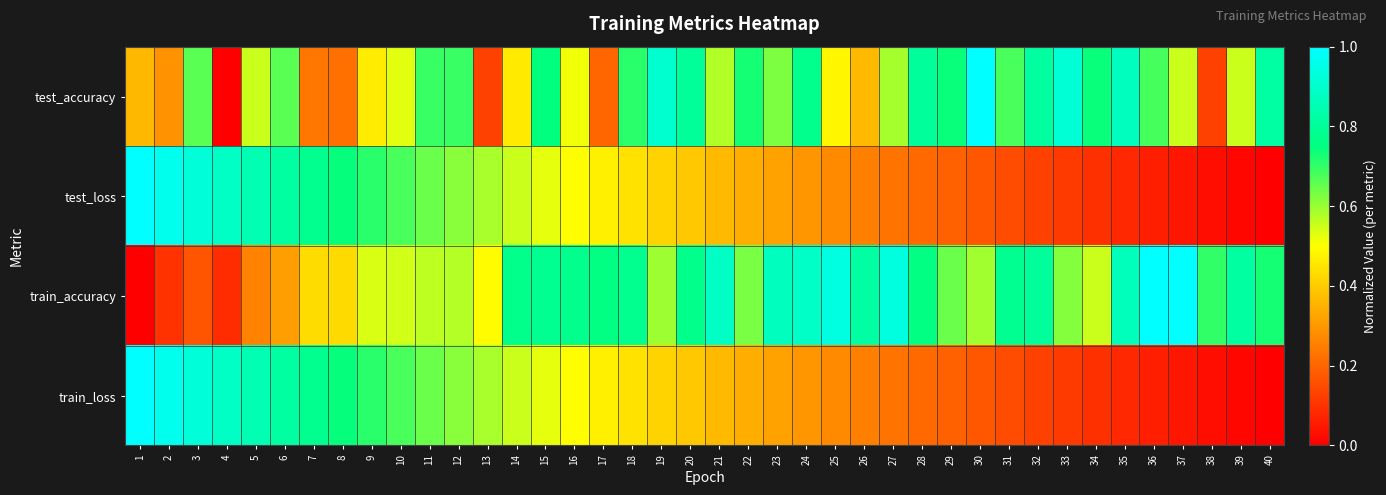

What is the total value across all series at 6?

2.6